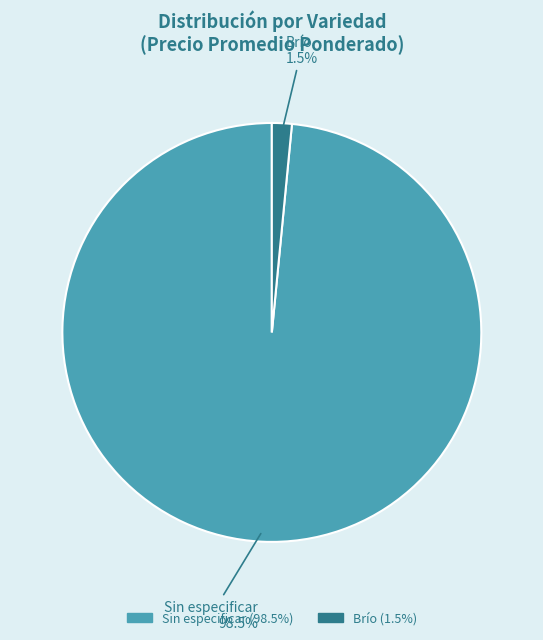

Is there any slice that represents more than half of the pie?

Yes